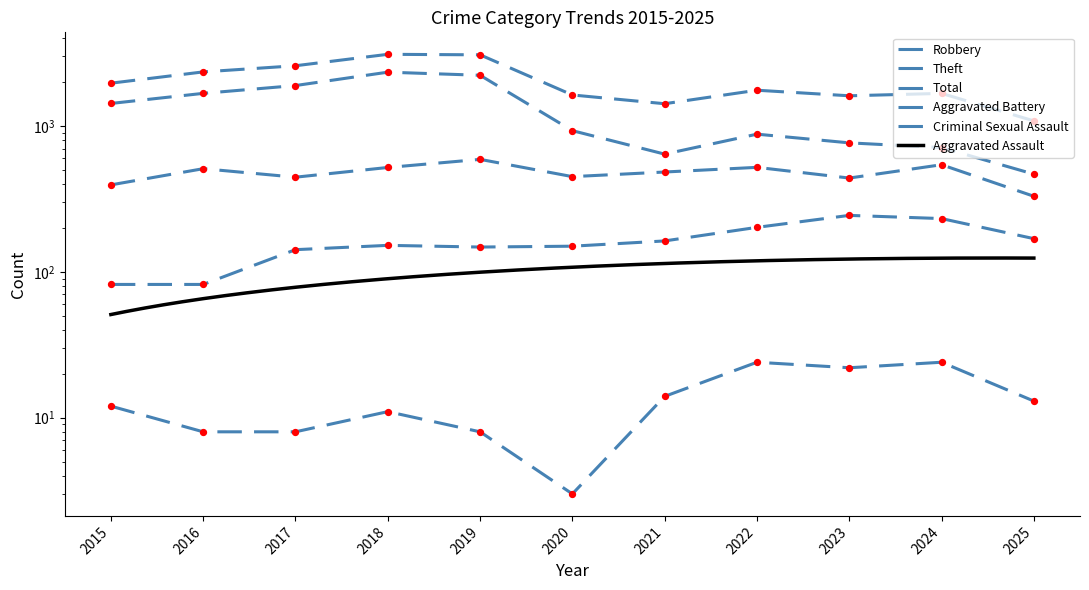

Which series has the largest total across all categories?

Total